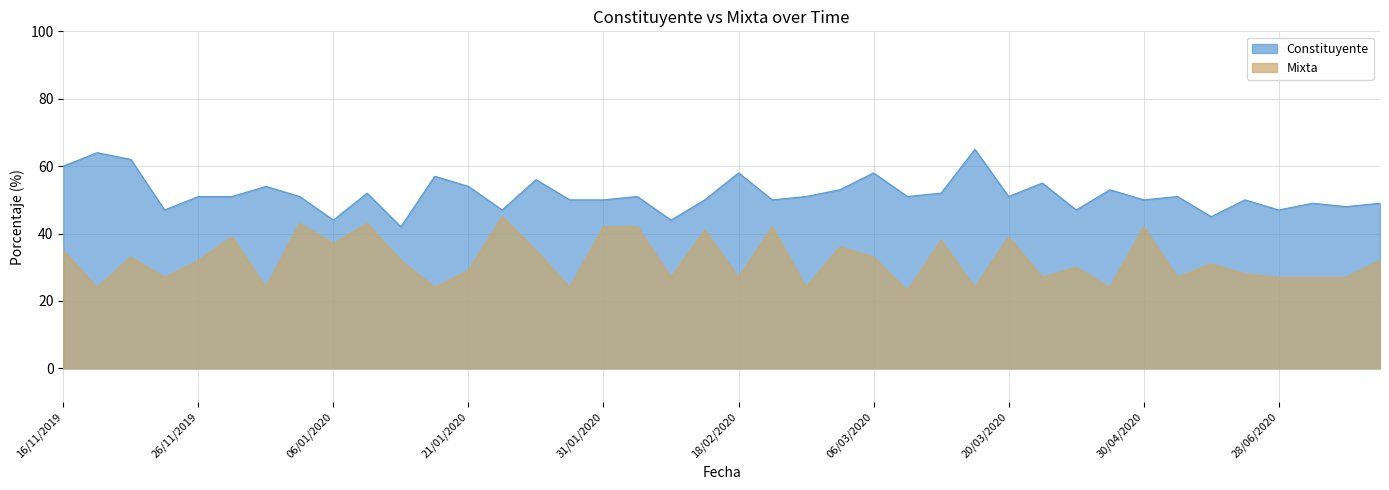

Which series has the largest total across all categories?

Constituyente